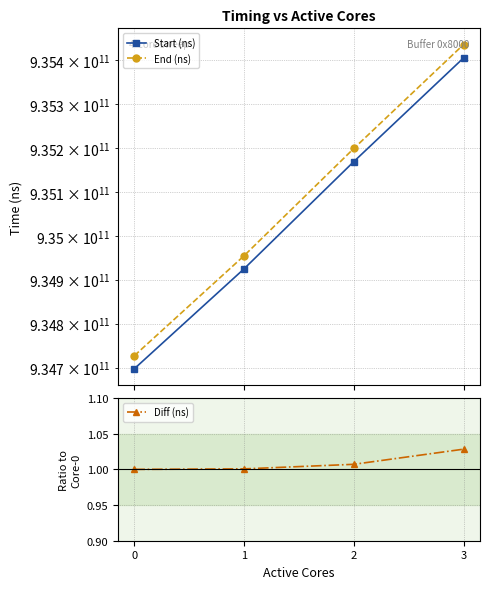

Does the chart have visible grid lines?

Yes